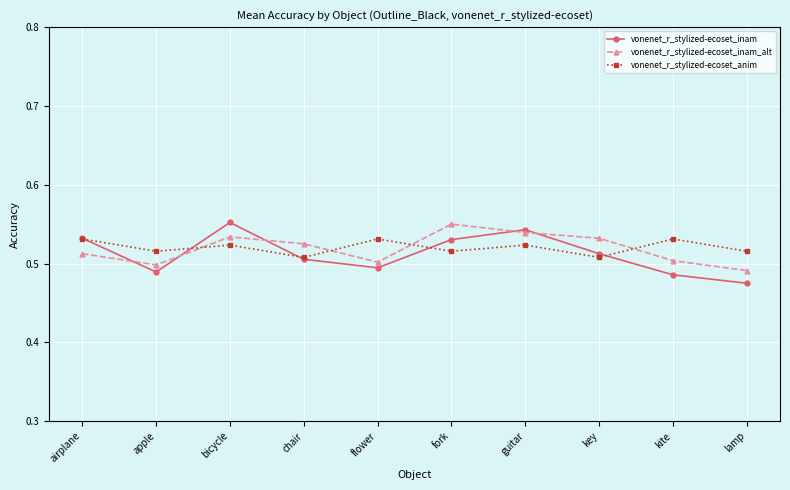

Is the value of vonenet_r_stylized-ecoset_inam at bicycle greater than the value of vonenet_r_stylized-ecoset_inam_alt at bicycle?

Yes